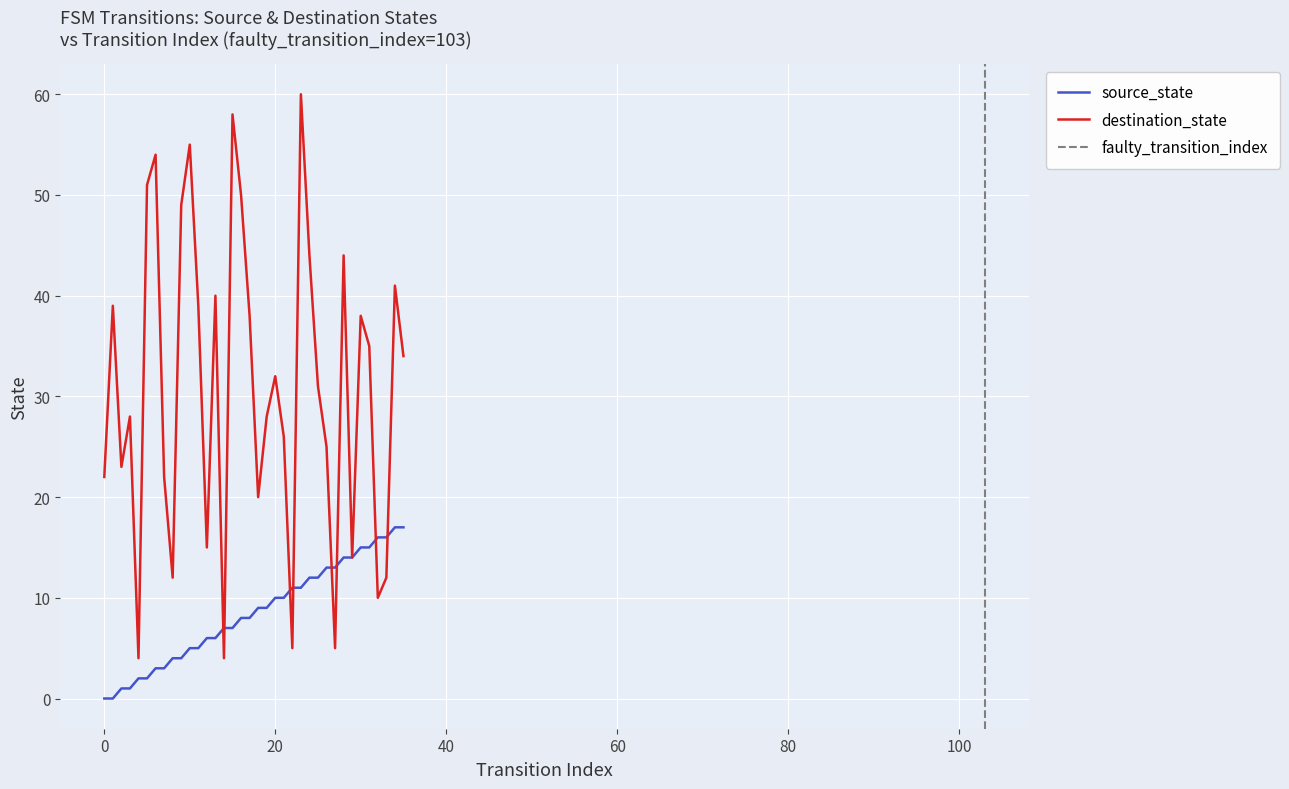

What is the maximum value for destination_state?

60